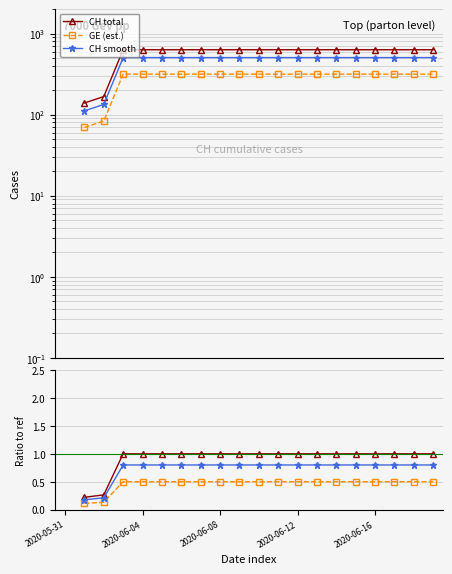

At which category is the sum across all series the highest?

2020-06-12